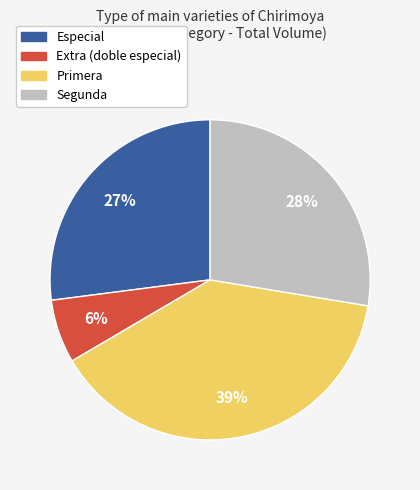

What is the smallest slice in the pie chart?

Extra (doble especial)